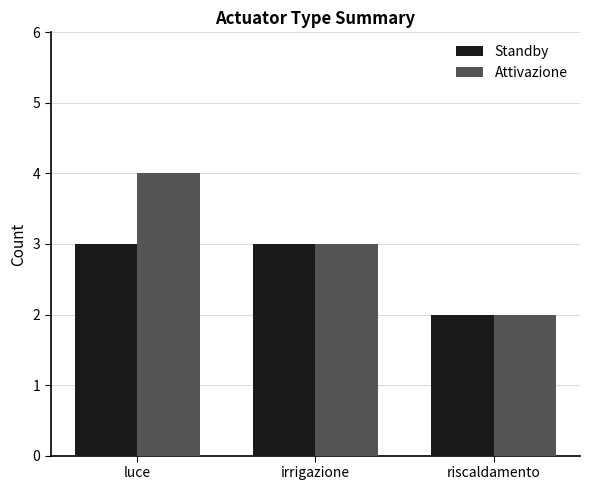

How many data points in Standby are less than 3?

1